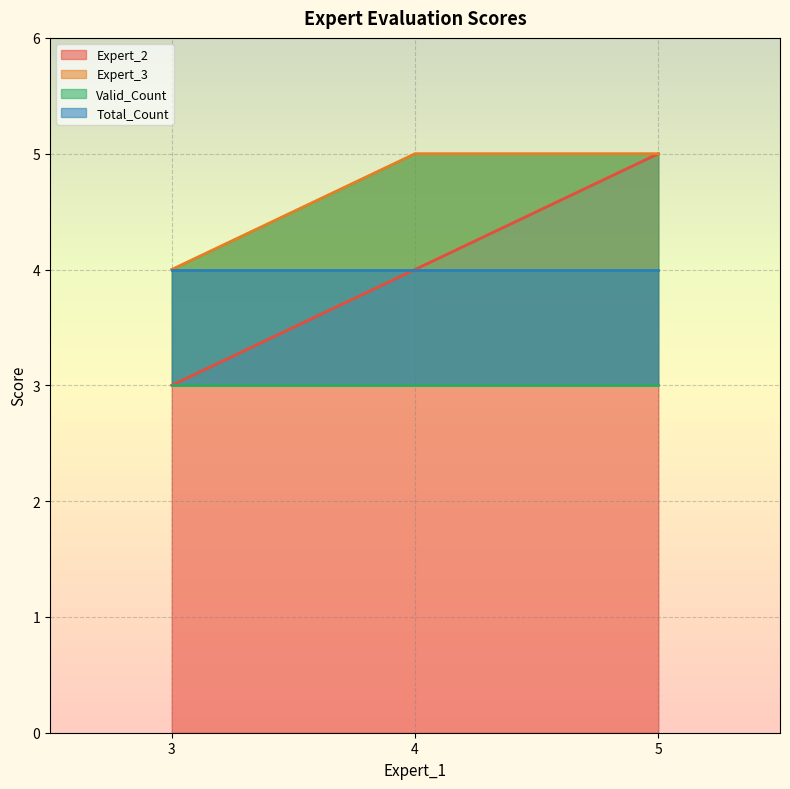

What is the smallest value displayed?

3